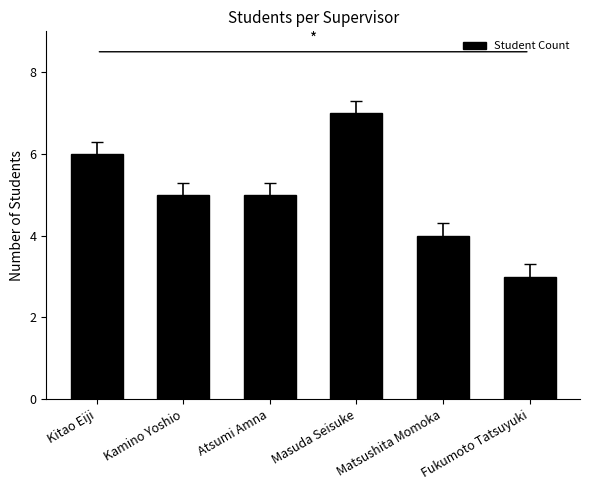

What is the label of the 3rd bar from the right?

Masuda Seisuke